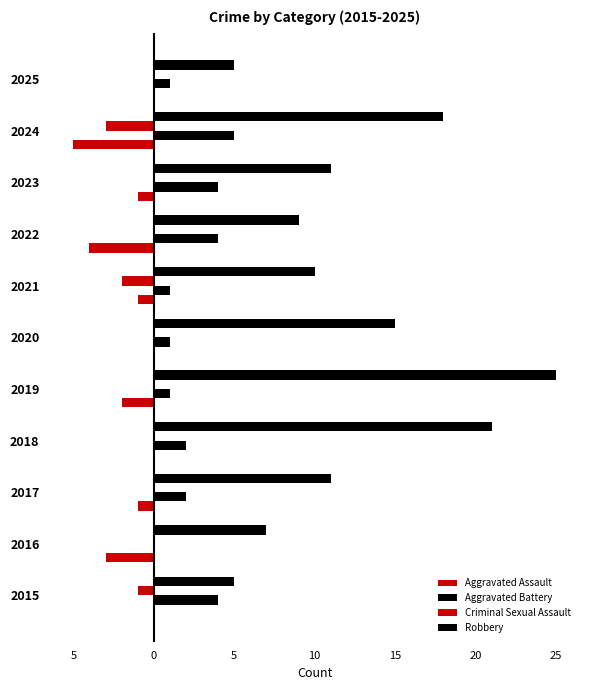

What is the difference between the maximum and minimum values in the Criminal Sexual Assault series?

3